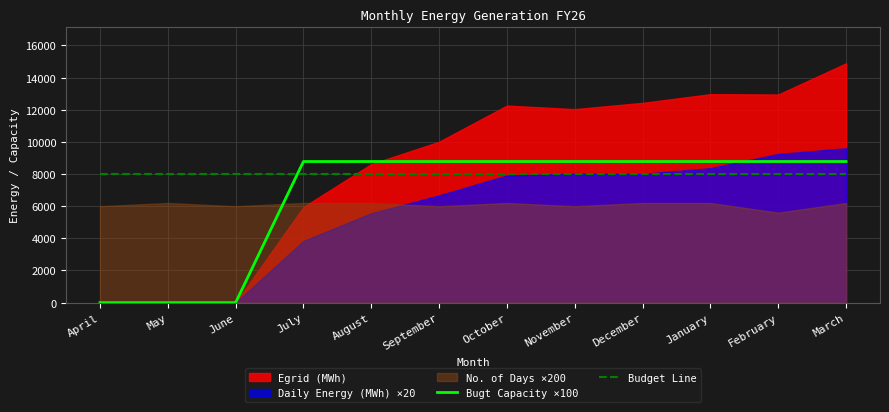

Which has a higher value, May or January?

January